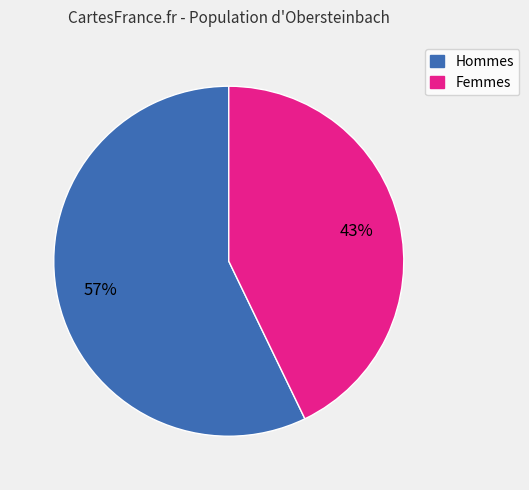

To the nearest percent, what is the average slice percentage?

50%